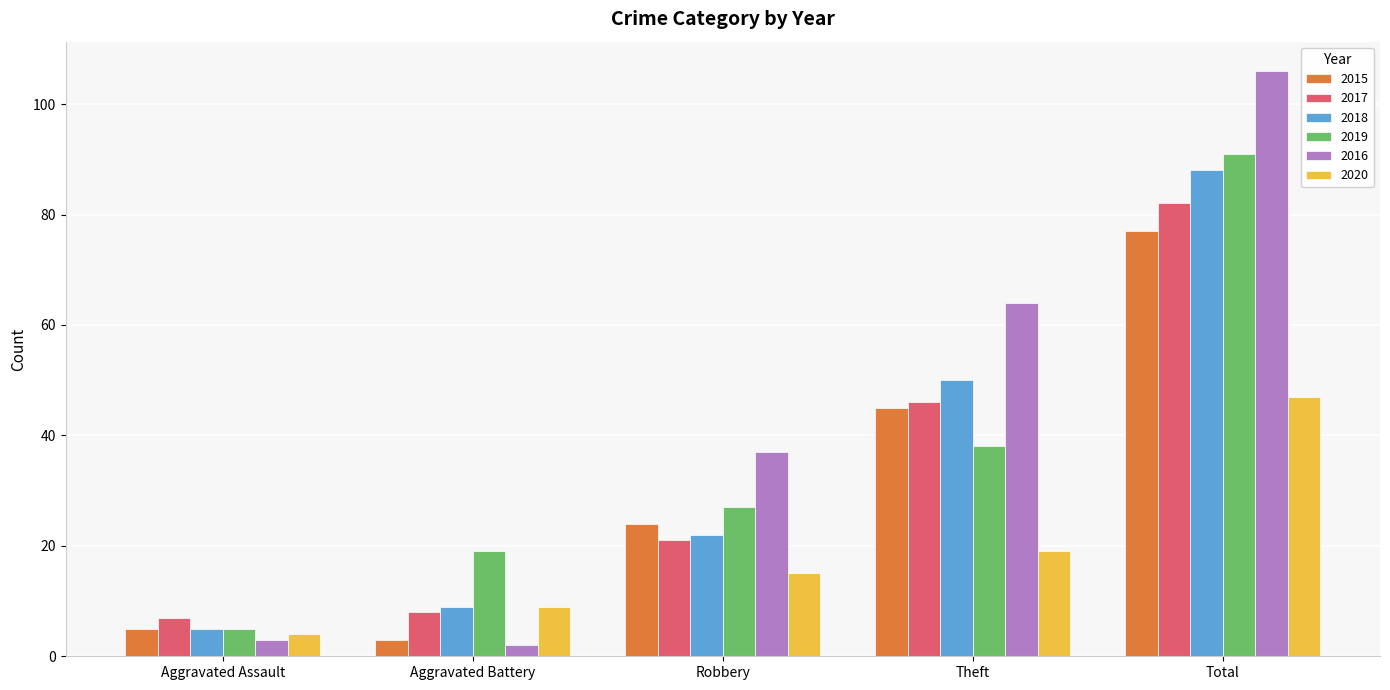

What is the greatest value displayed?

106